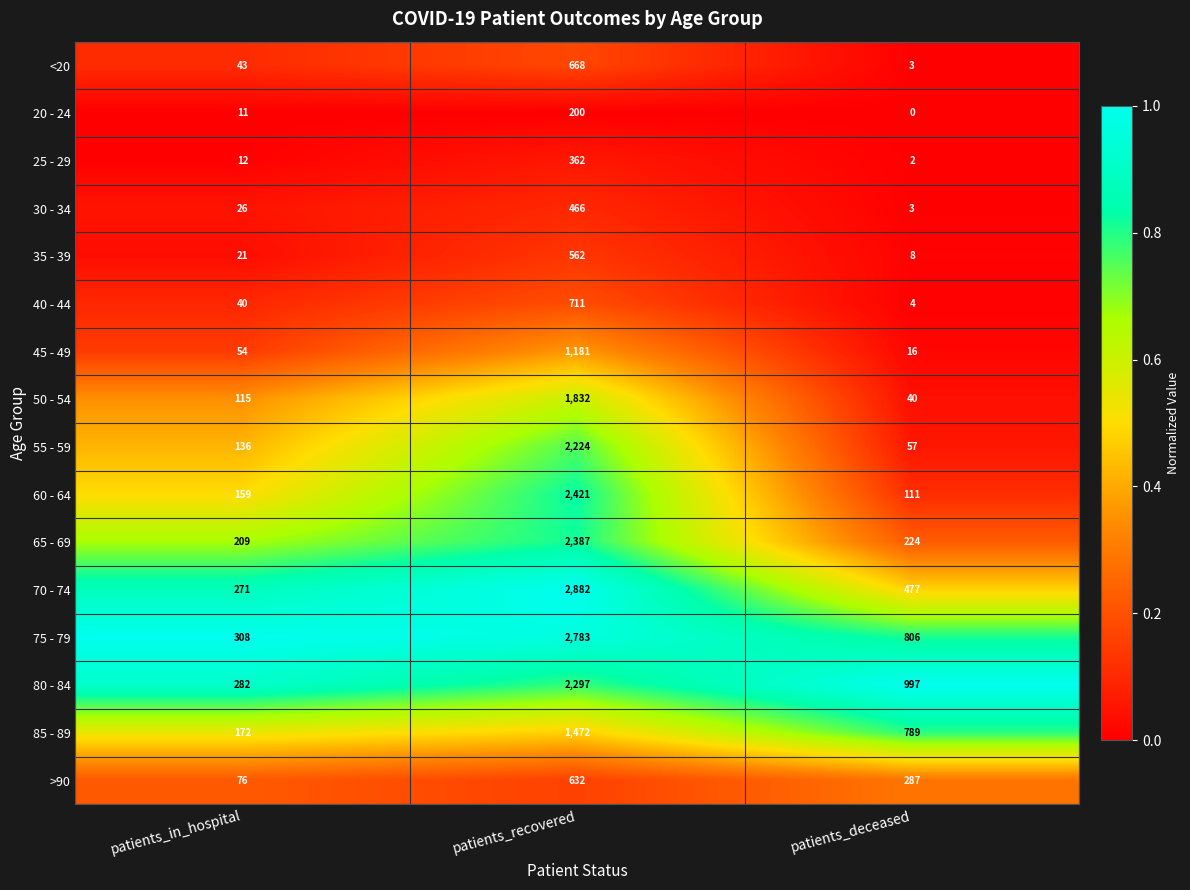

What is the spread (max minus min) of values at patients_deceased?

997